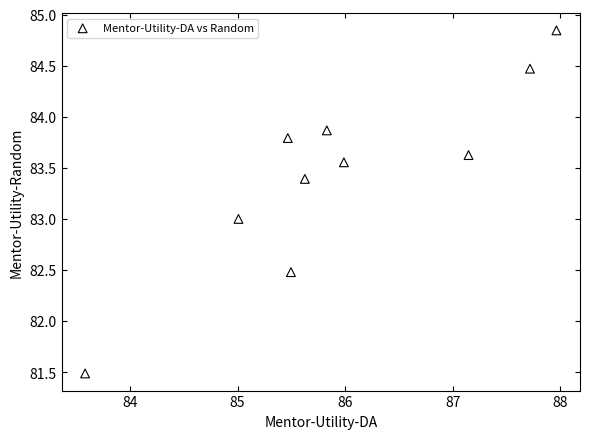

What is the range of Y values (max minus min)?

3.4